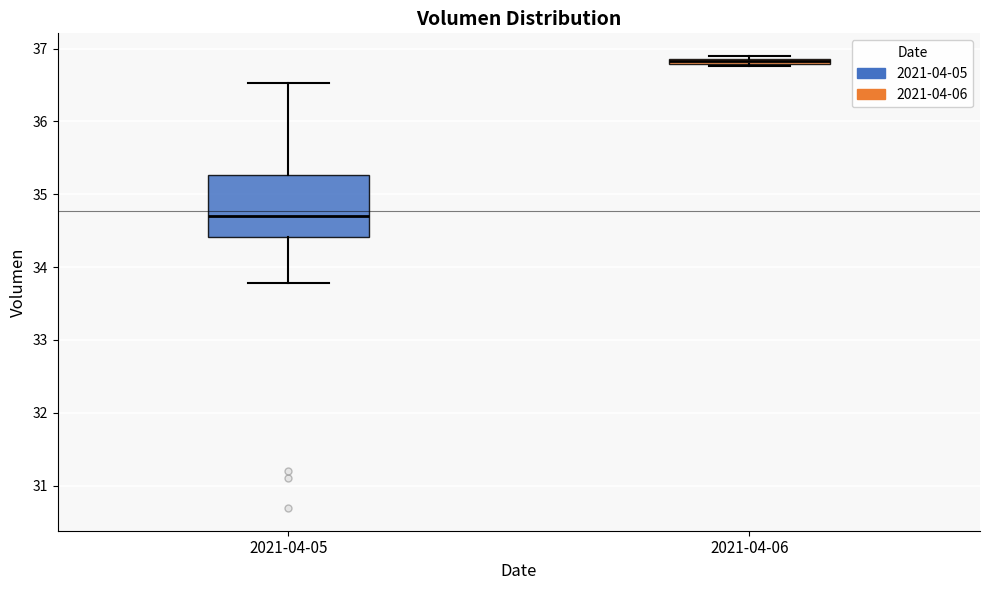

Which box has the lowest median line?

2021-04-05